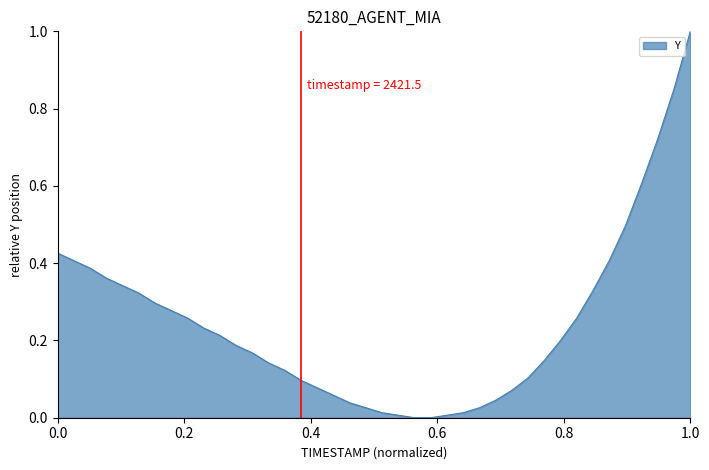

What is the difference between the maximum and minimum values?

1.0